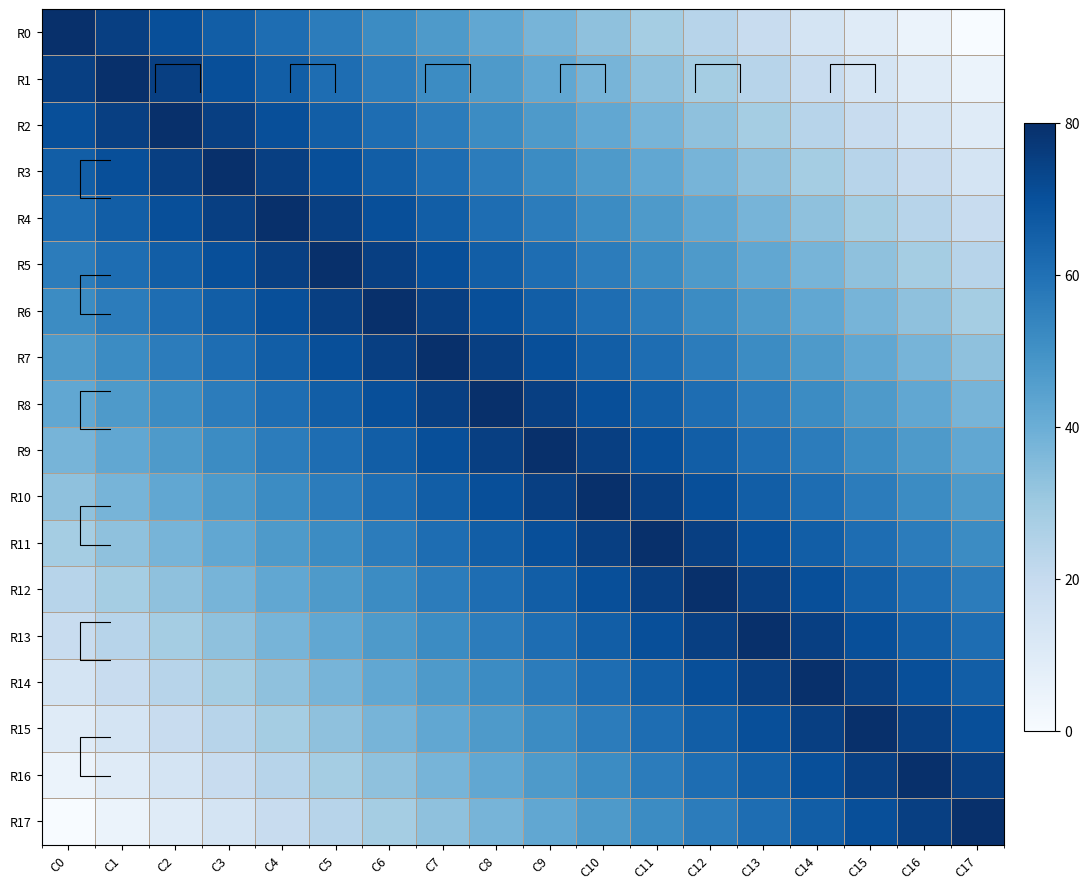

What is the difference between the R12 values at C8 and C17?

19